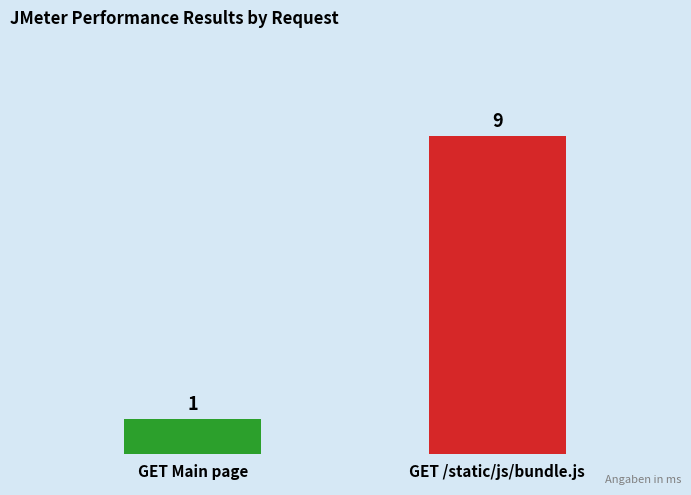

Rank the categories by value from lowest to highest.

GET Main page, GET /static/js/bundle.js